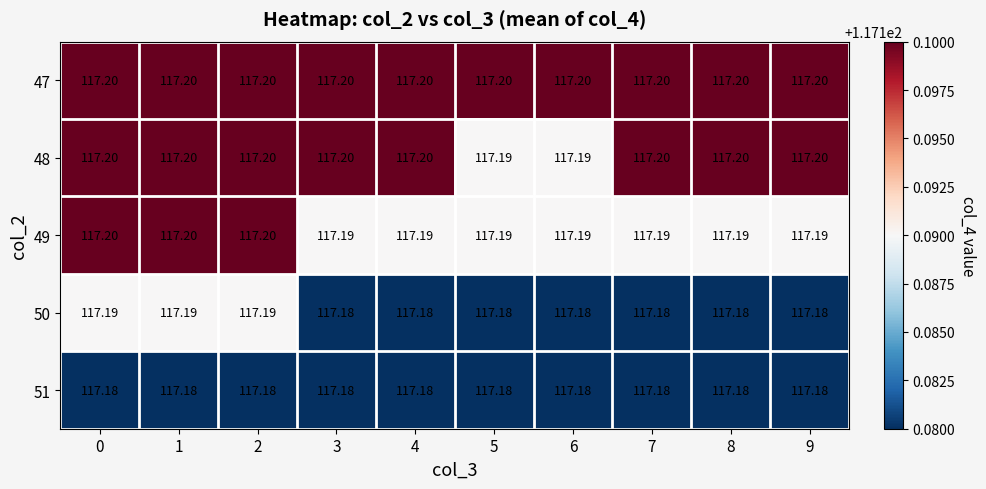

Reading left to right, list all the values displayed in this chart.

47: 0=117.2	1=117.2	2=117.2	3=117.2	4=117.2	5=117.2	6=117.2	7=117.2	8=117.2	9=117.2
48: 0=117.2	1=117.2	2=117.2	3=117.2	4=117.2	5=117.2	6=117.2	7=117.2	8=117.2	9=117.2
49: 0=117.2	1=117.2	2=117.2	3=117.2	4=117.2	5=117.2	6=117.2	7=117.2	8=117.2	9=117.2
50: 0=117.2	1=117.2	2=117.2	3=117.2	4=117.2	5=117.2	6=117.2	7=117.2	8=117.2	9=117.2
51: 0=117.2	1=117.2	2=117.2	3=117.2	4=117.2	5=117.2	6=117.2	7=117.2	8=117.2	9=117.2